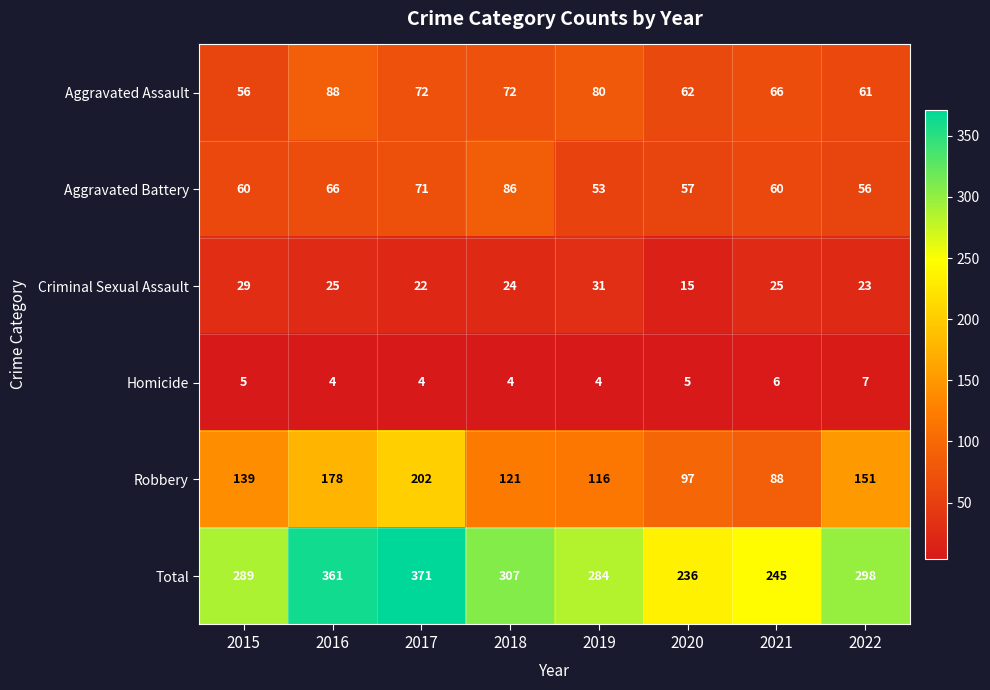

What is the total value across all series at 2022?

596